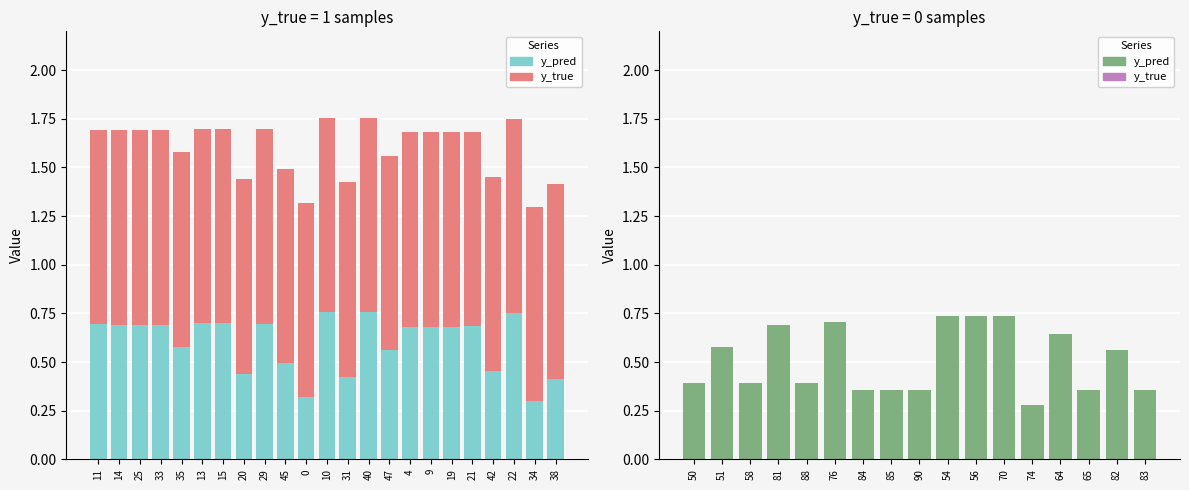

Reading right to left, extract all data points from this chart.

y_pred: 0.4	0.6	0.4	0.6	0.3	0.7	0.7	0.7	0.4	0.4	0.4	0.7	0.4	0.7	0.4	0.6	0.4
y_true: 0.0	0.0	0.0	0.0	0.0	0.0	0.0	0.0	0.0	0.0	0.0	0.0	0.0	0.0	0.0	0.0	0.0